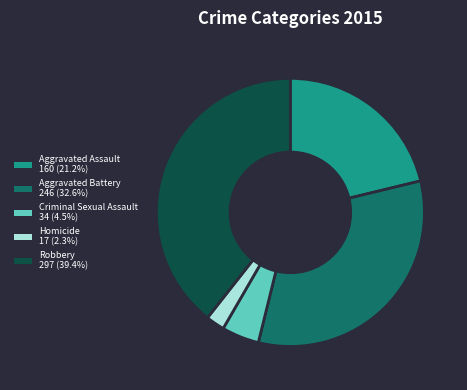

Which category has the smallest portion of the pie?

Homicide